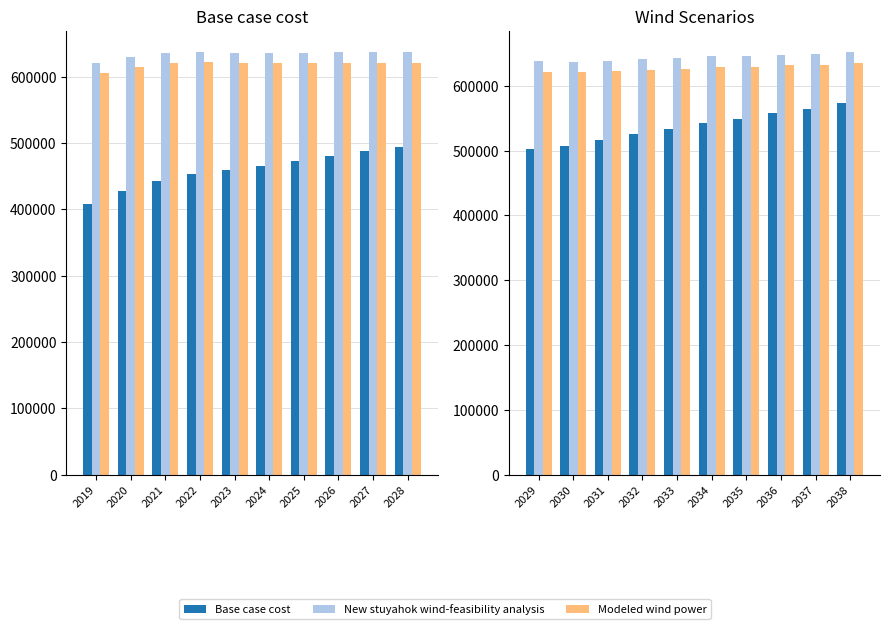

What is the value of the Modeled wind power bar at the 10th from the left?

635064.6